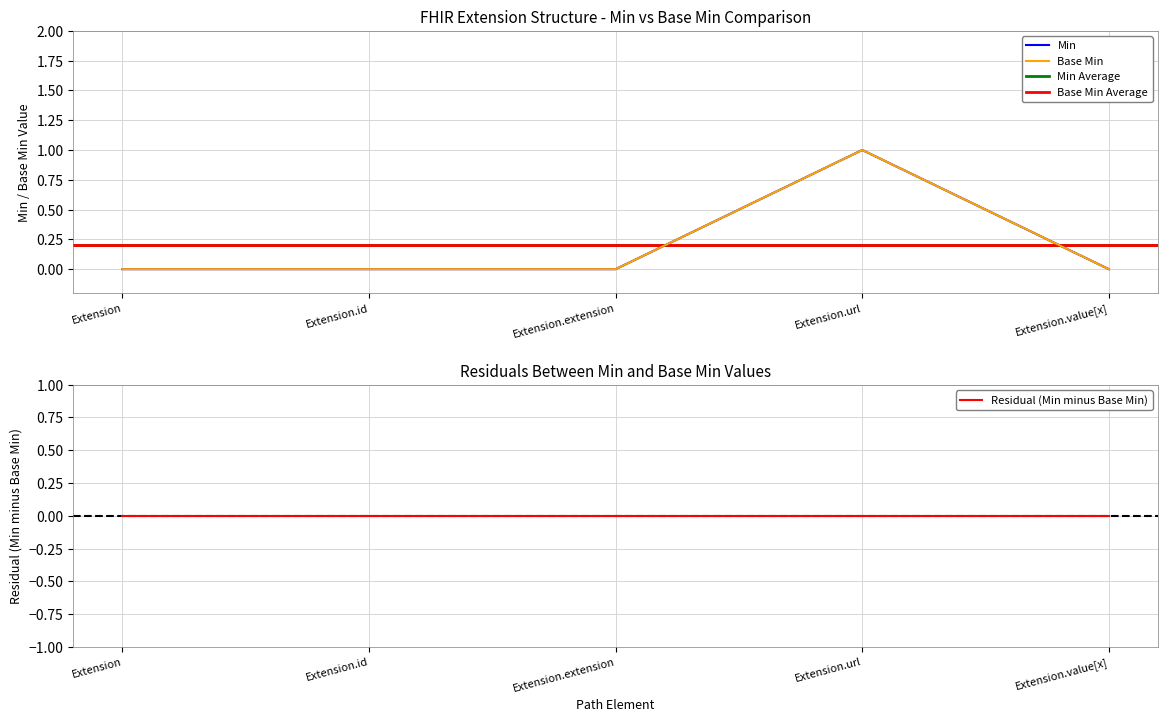

Is the value of Min at Extension.url greater than the value of Base Min at Extension.id?

Yes